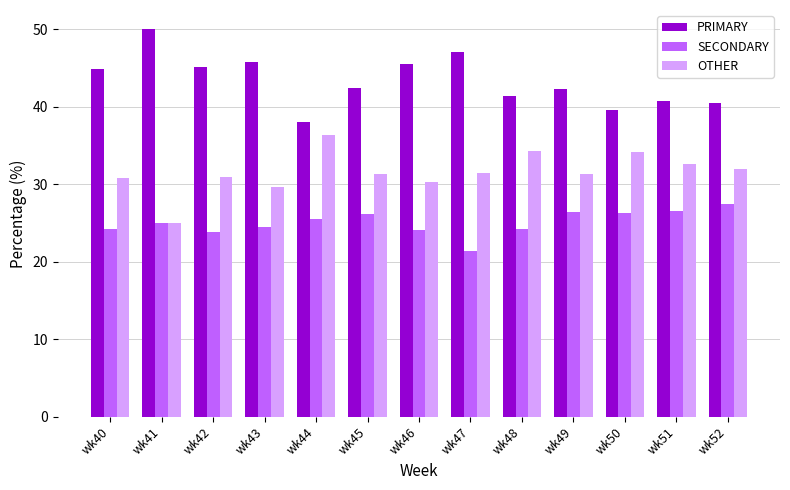

How many bars are there in each group?

3